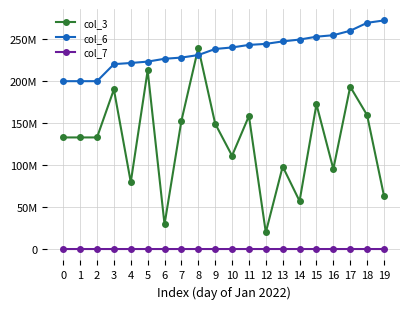

At which label is col_7 closest to 15750?

7